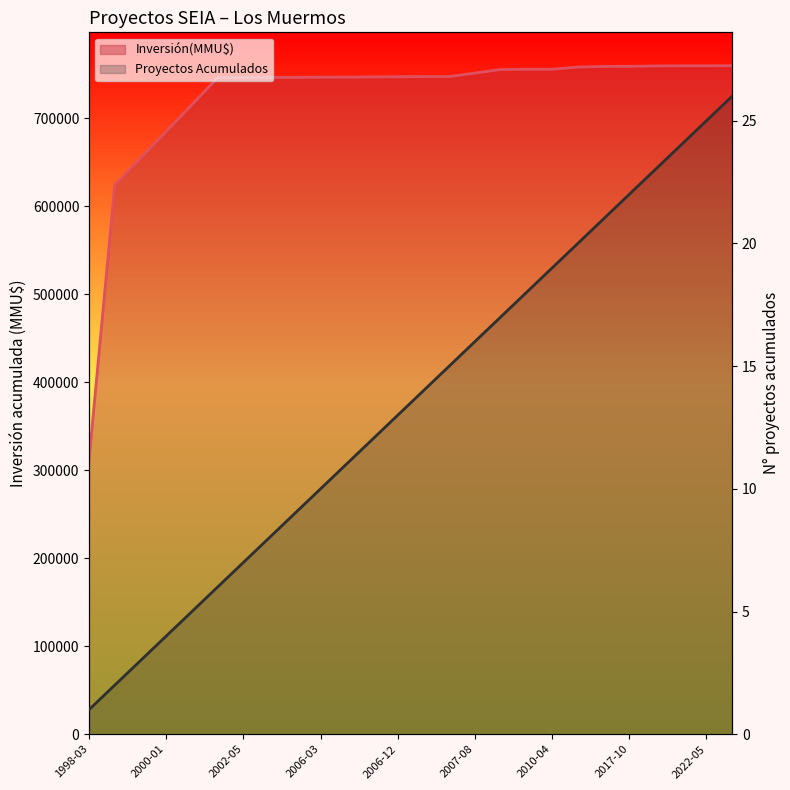

At how many categories does at least one series exceed 595813?

25